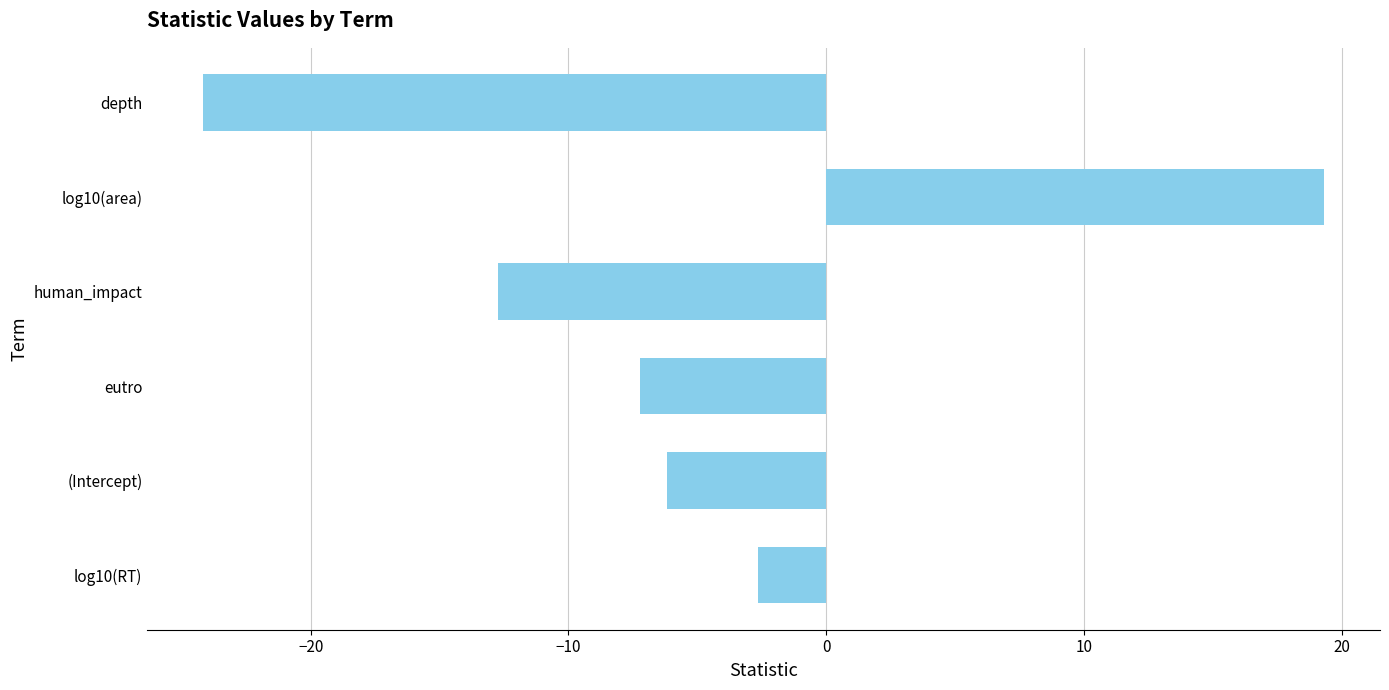

What is the label of the 3rd bar from the top?

human_impact